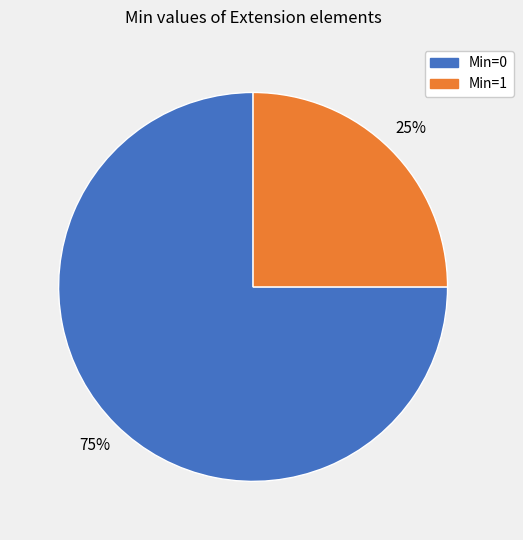

Is there any slice that represents more than half of the pie?

Yes